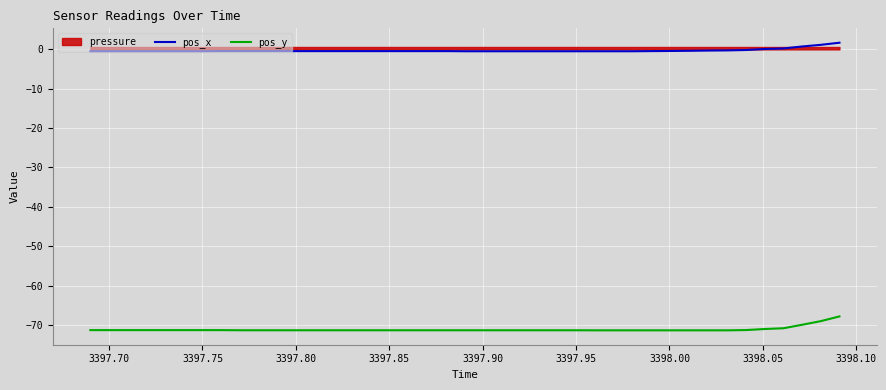

True or false: pos_y and pos_x intersect in this chart.

False